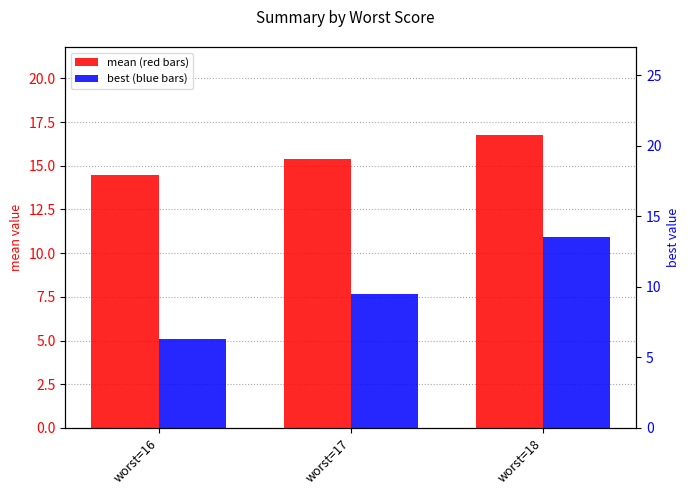

Which has a higher value, worst=17 or worst=16?

worst=17